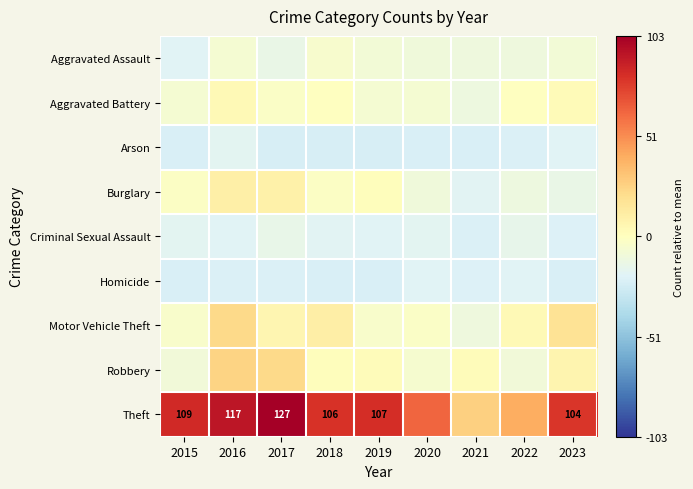

List the labels in order of Burglary value, smallest first.

2021, 2023, 2022, 2020, 2015, 2018, 2019, 2017, 2016